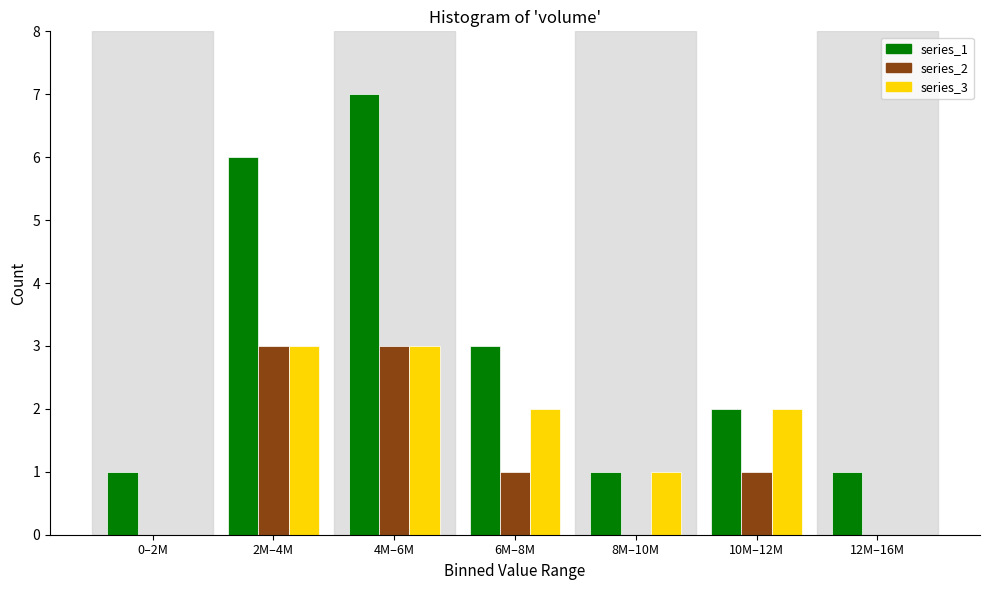

Reading left to right, extract all data points from this chart.

series_1: 0–2M=1	2M–4M=6	4M–6M=7	6M–8M=3	8M–10M=1	10M–12M=2	12M–16M=1
series_2: 0–2M=0	2M–4M=3	4M–6M=3	6M–8M=1	8M–10M=0	10M–12M=1	12M–16M=0
series_3: 0–2M=0	2M–4M=3	4M–6M=3	6M–8M=2	8M–10M=1	10M–12M=2	12M–16M=0